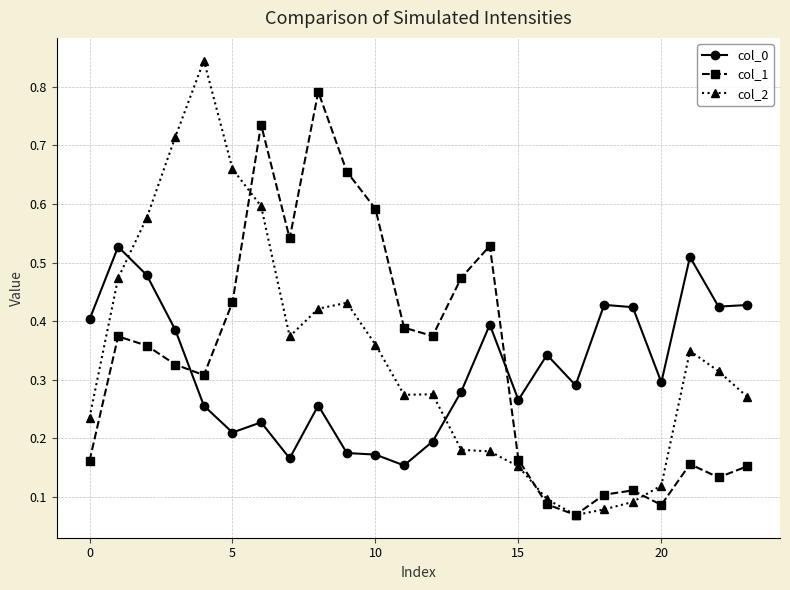

List the series in order of their peak value, highest first.

col_2, col_1, col_0